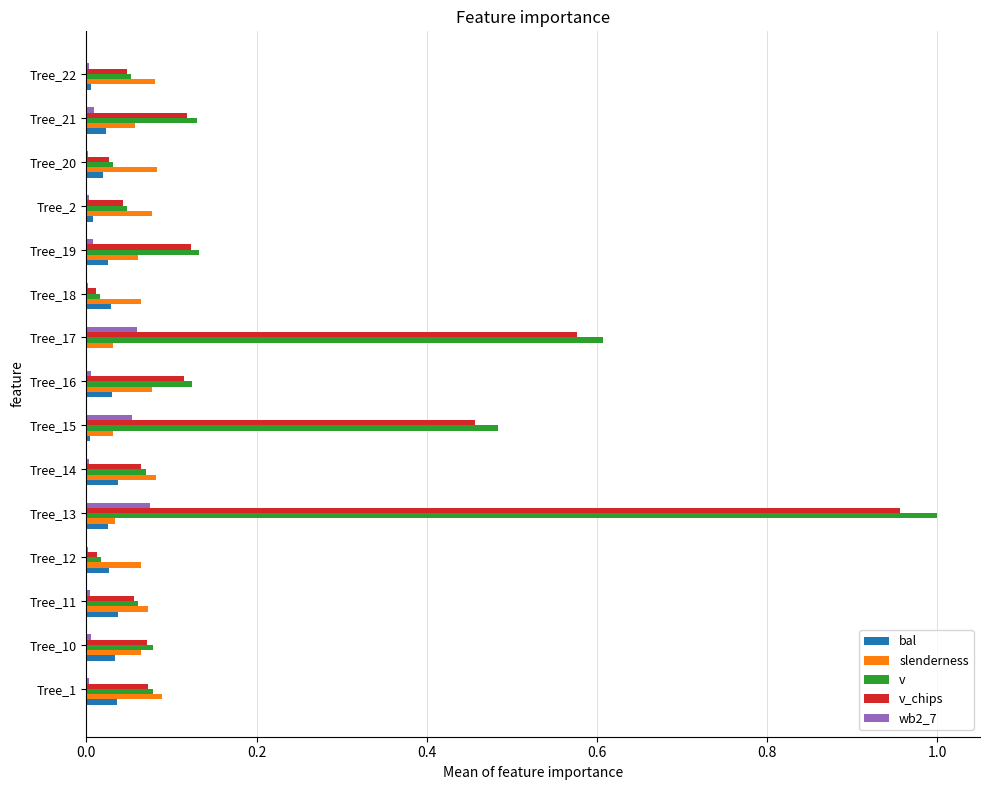

Which series changed the most between Tree_10 and Tree_15?

v